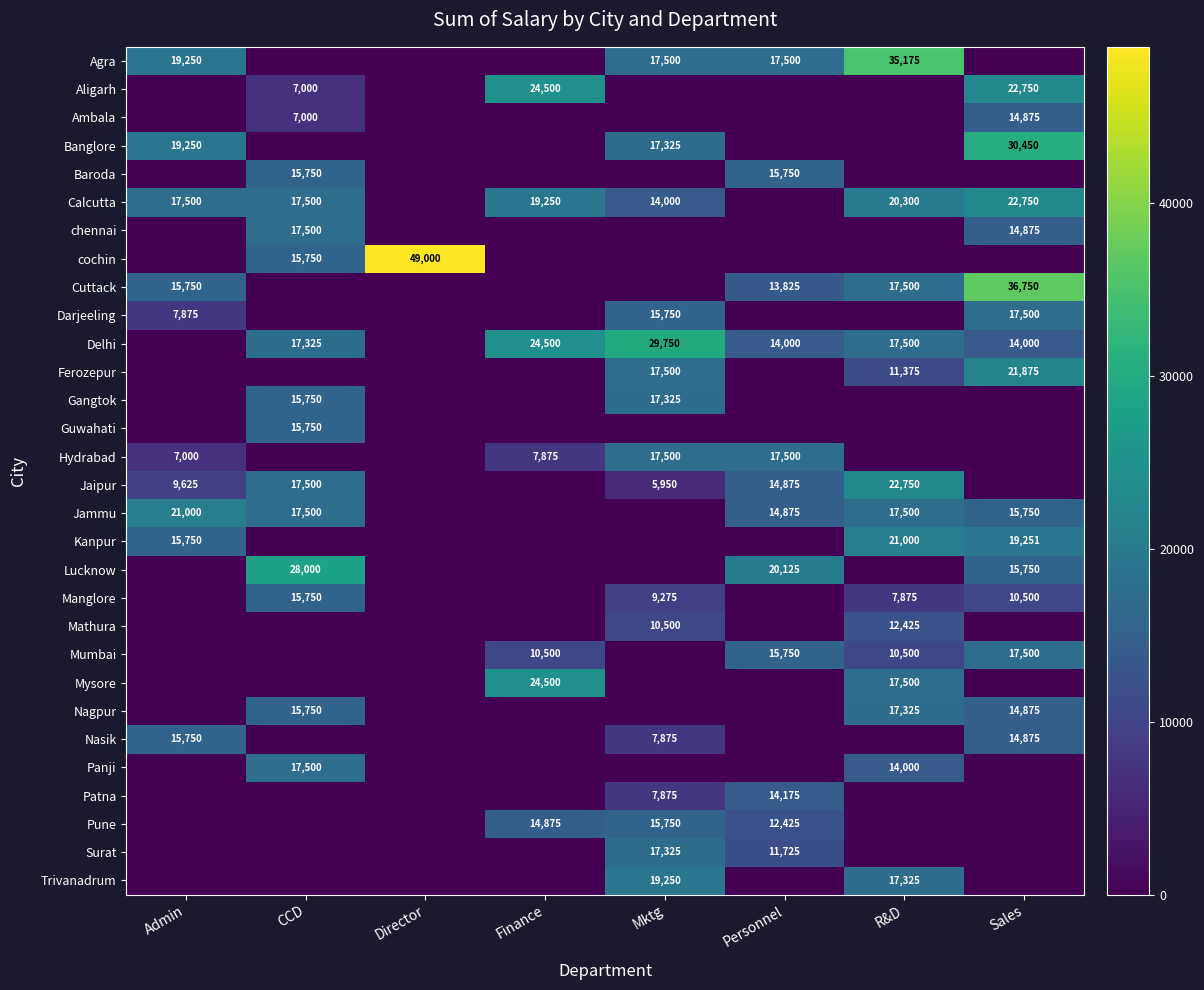

The value of Kanpur at Sales is 19251. True or false?

True